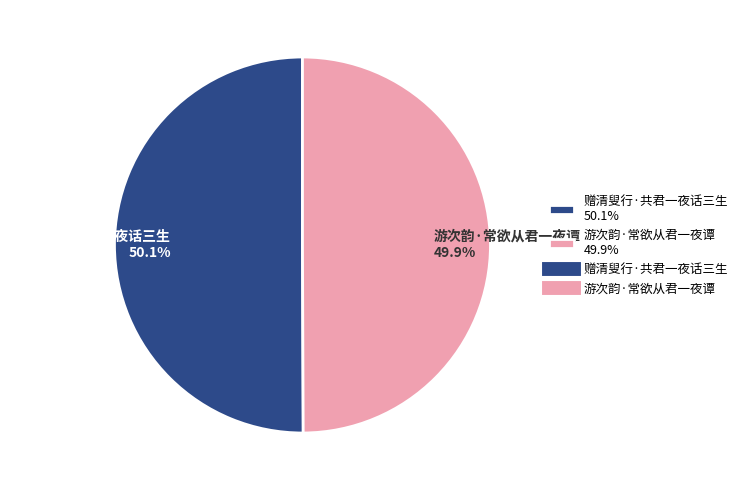

How many slices are in this pie chart?

2